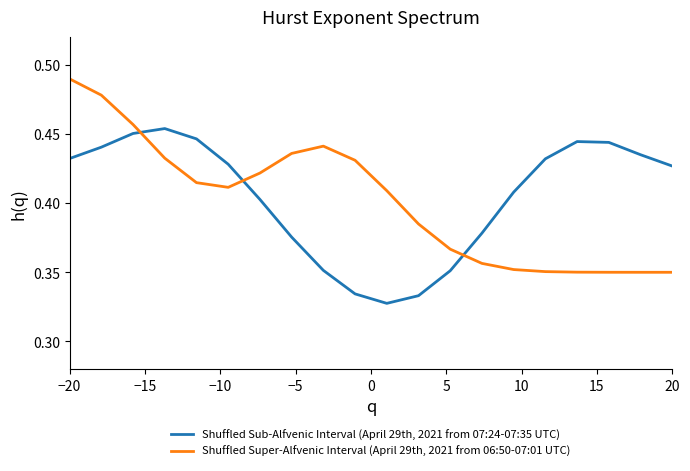

True or false: Shuffled Super-Alfvenic Interval (April 29th, 2021 from 06:50-07:01 UTC) and Shuffled Sub-Alfvenic Interval (April 29th, 2021 from 07:24-07:35 UTC) intersect in this chart.

True